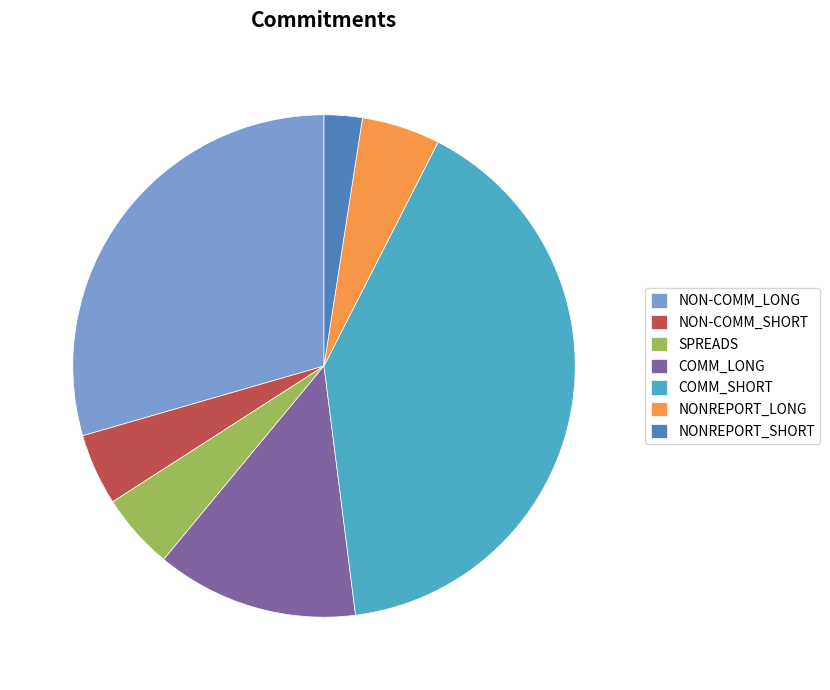

What is the smallest slice in the pie chart?

NONREPORT_SHORT